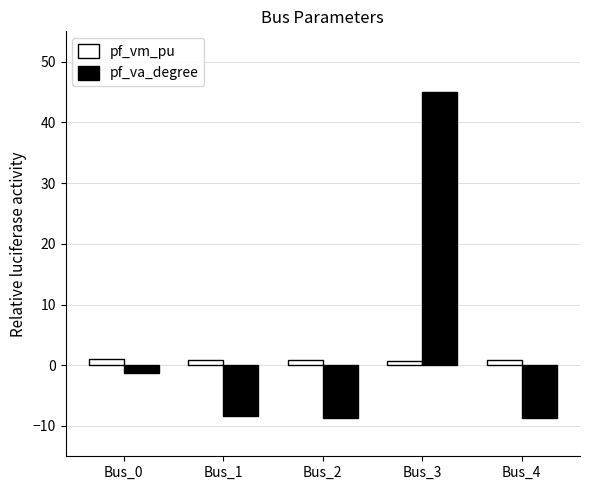

What is the spread (max minus min) of values at Bus_1?

9.3